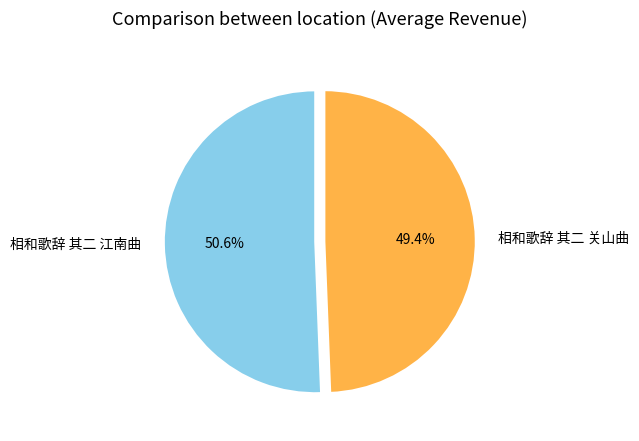

What is the total percentage of 相和歌辞 其二 关山曲 and 相和歌辞 其二 江南曲?

100.0%